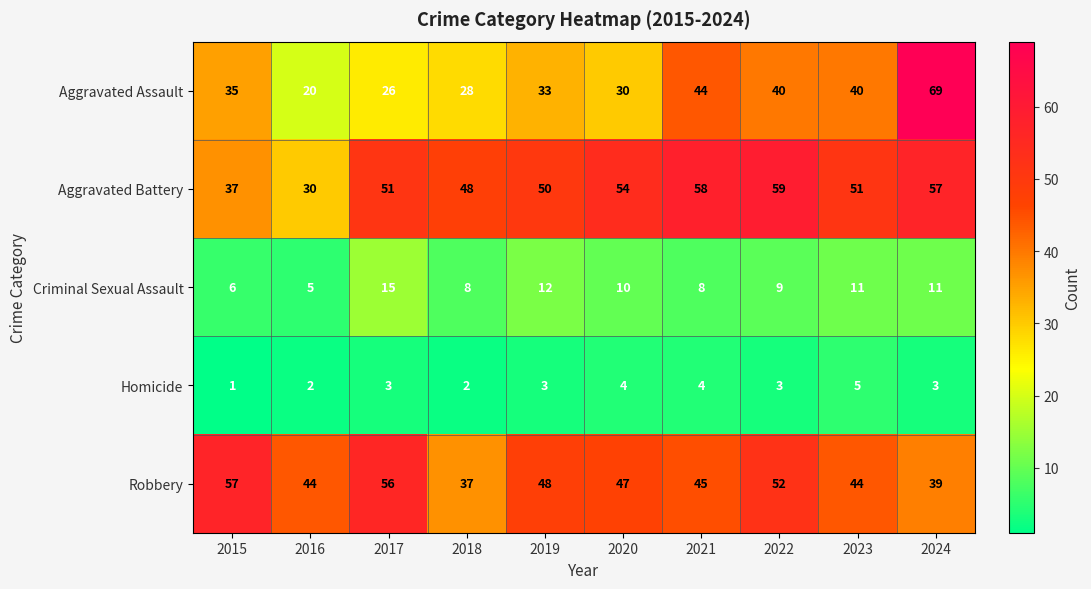

What is the minimum value shown in the chart?

1